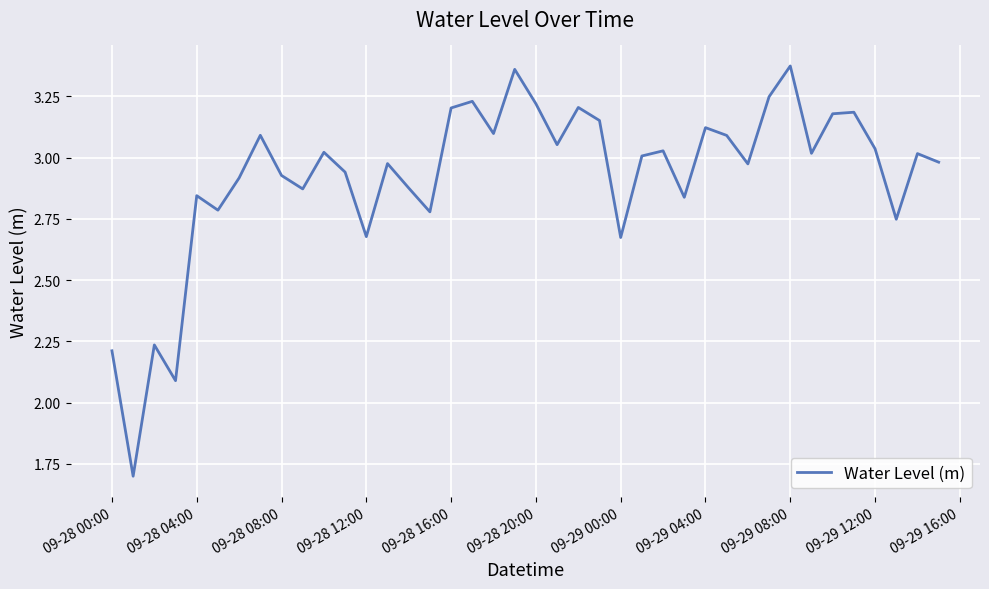

What is the minimum value shown in the chart?

1.7